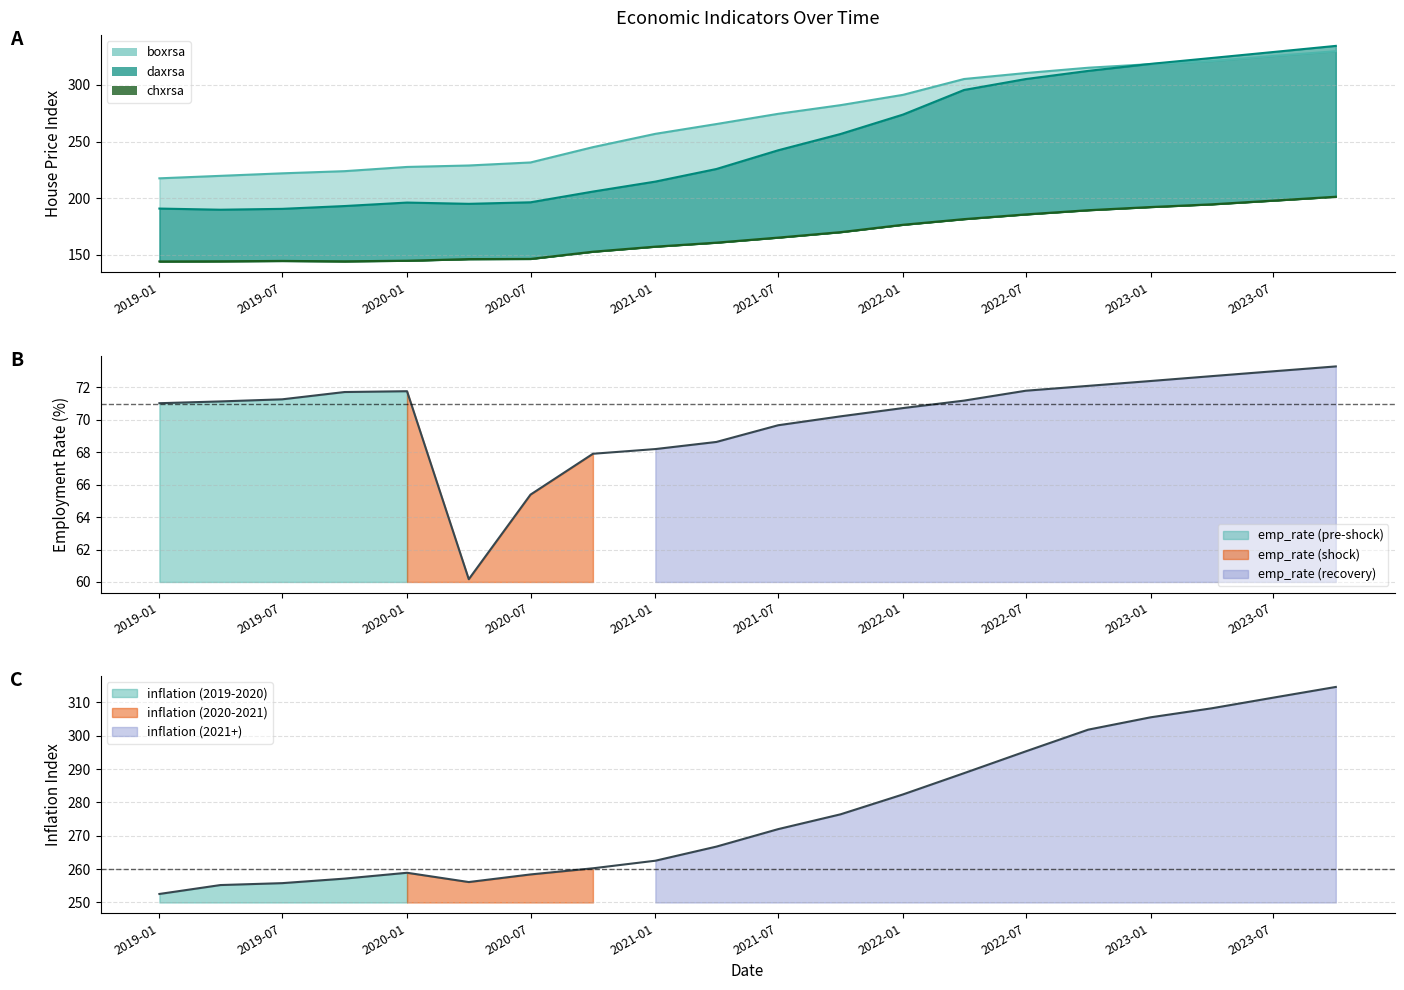

How many values in the boxrsa series exceed 274?

10